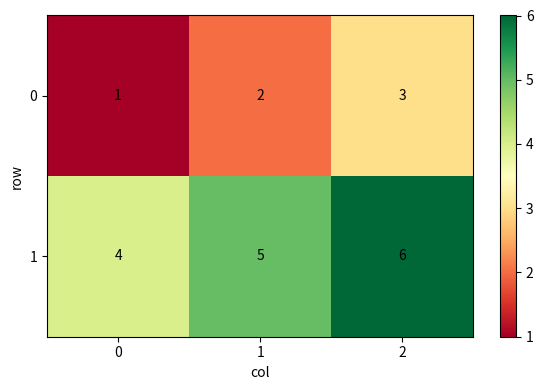

Rank the series at 2 from lowest to highest value.

0, 1